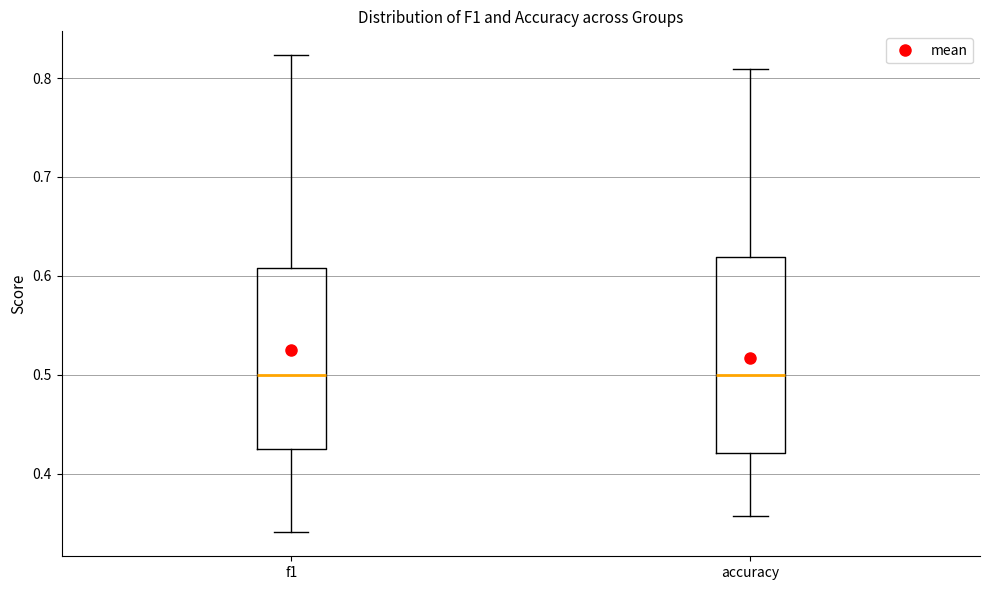

Comparing the boxes themselves (not the whiskers), which one is the tallest?

accuracy